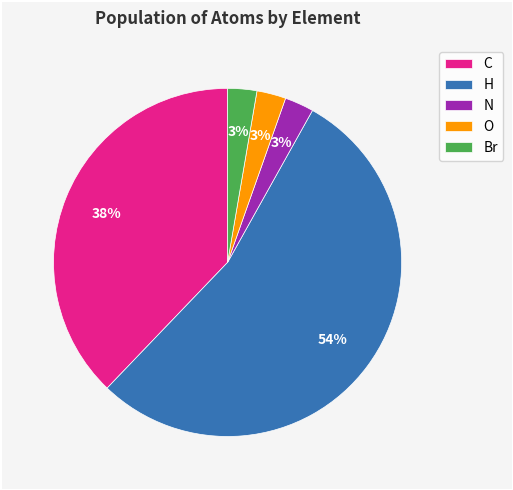

Does any single category account for the majority?

Yes